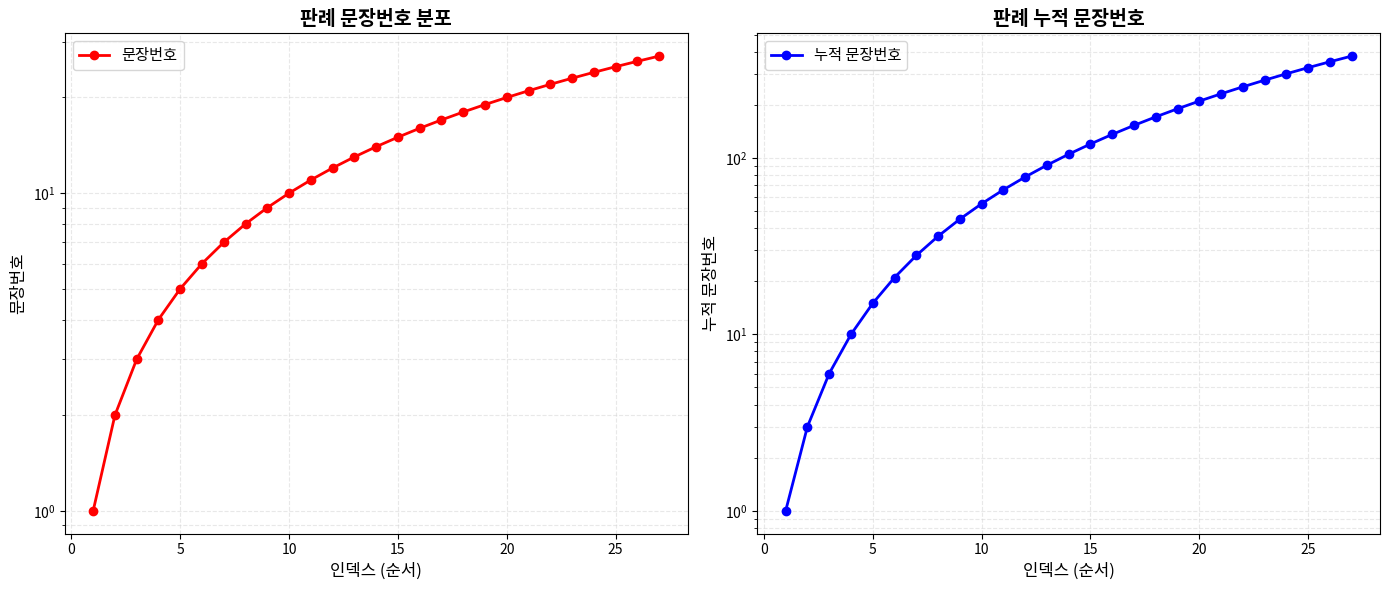

Is it true that 문장번호 equals 6 at 8?

False